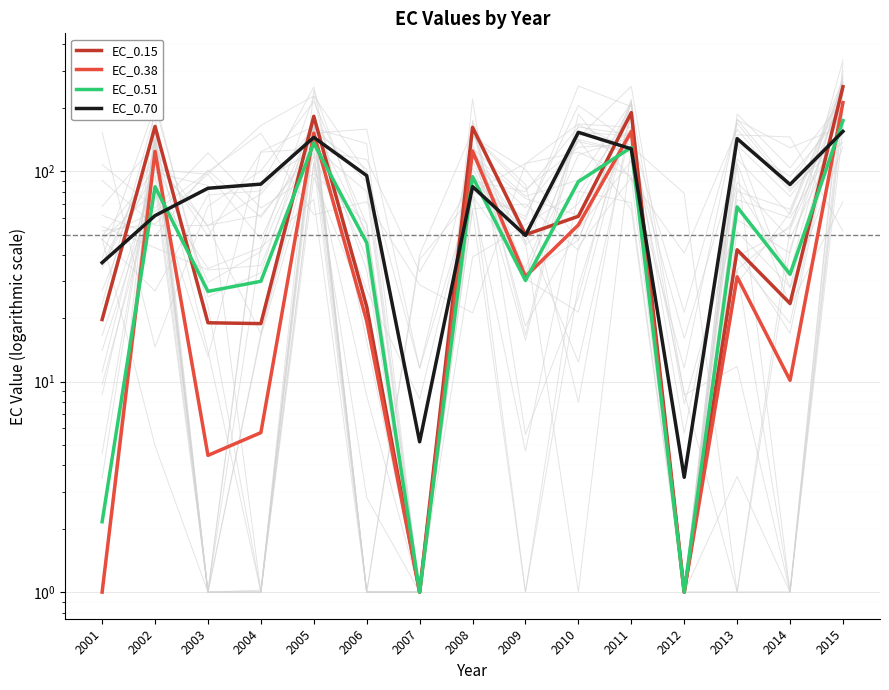

List the labels in order of EC_0.51 value, largest first.

2015, 2005, 2011, 2008, 2010, 2002, 2013, 2006, 2014, 2009, 2004, 2003, 2001, 2007, 2012